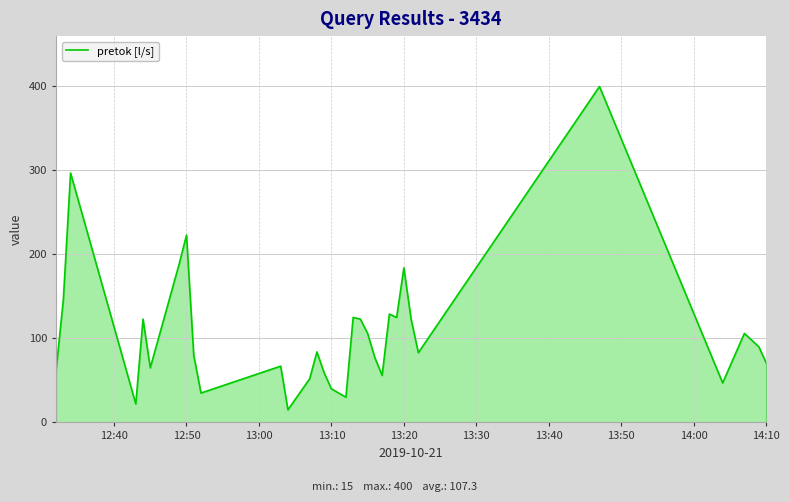

What is the maximum value shown in the chart?

400